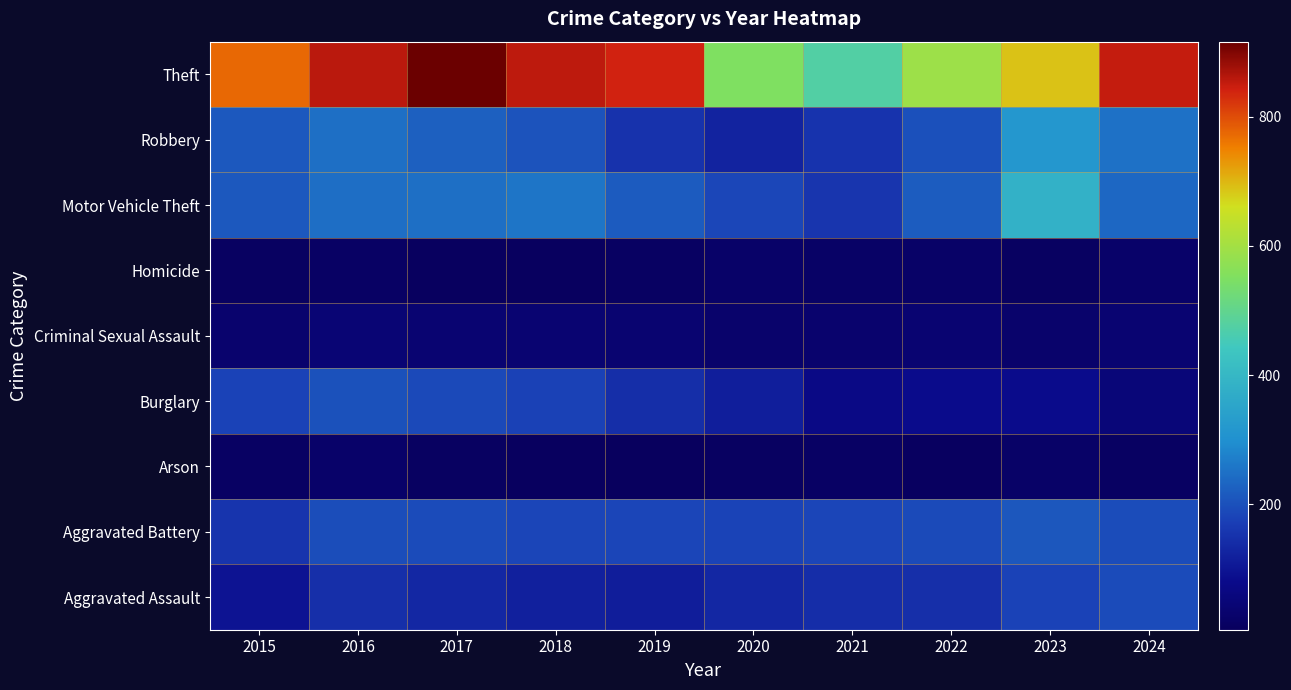

Count the number of categories in the chart.

10